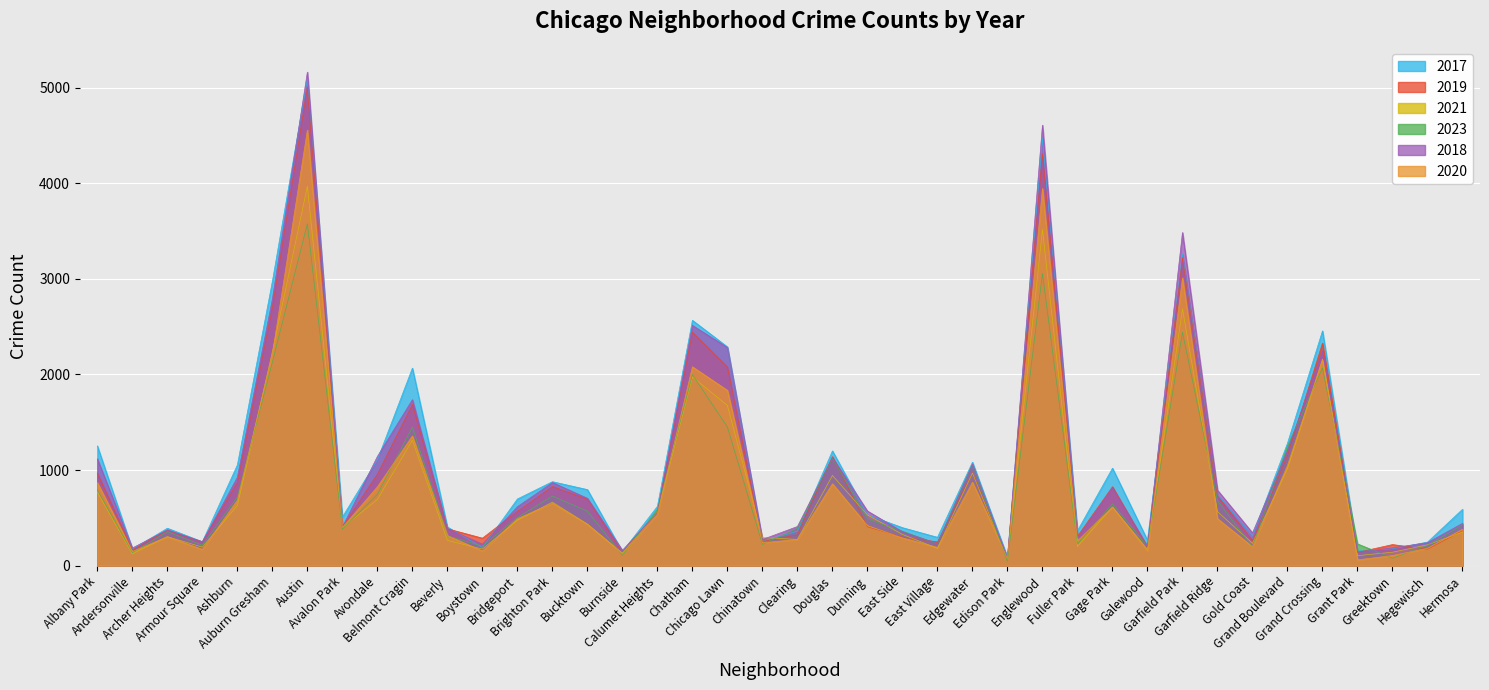

What is the difference between the second highest and minimum values in the 2019 series?

4233